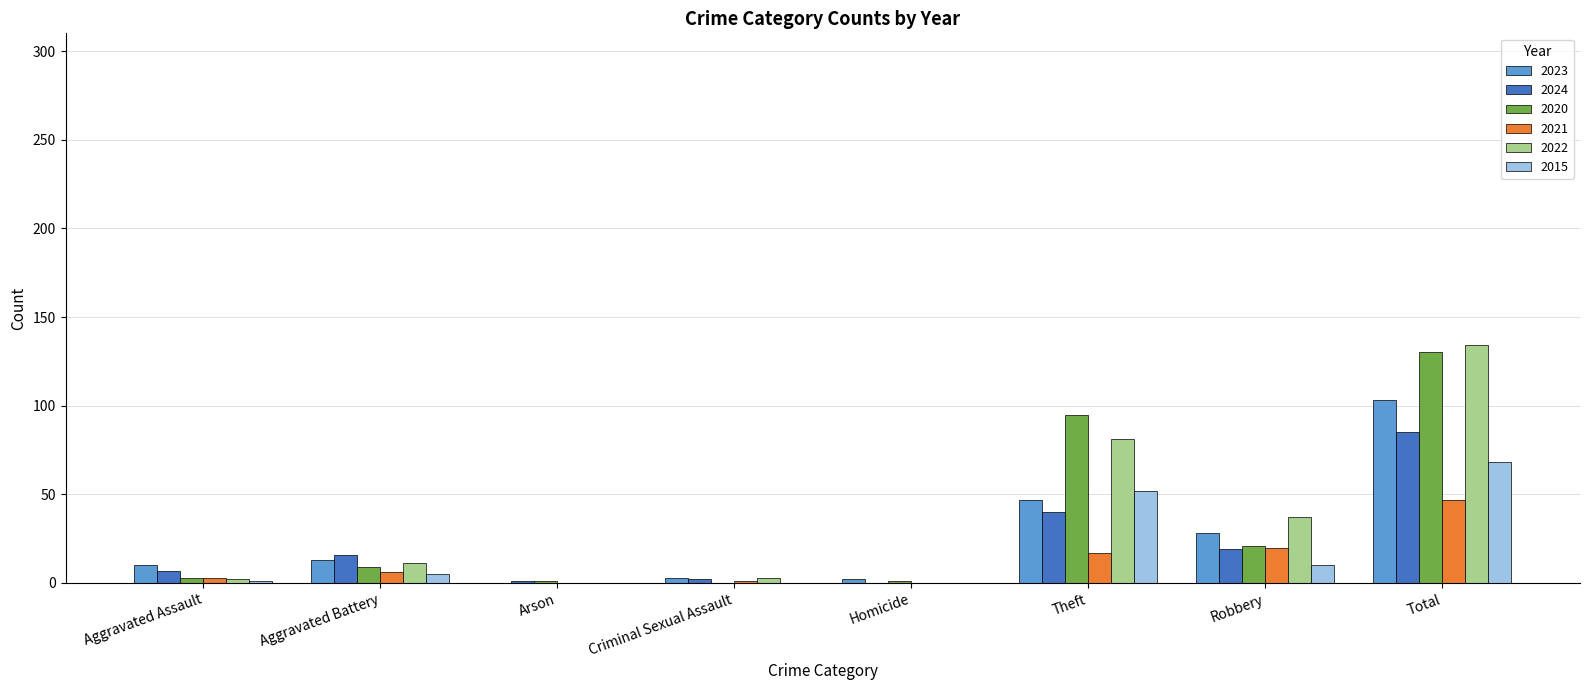

What is the total value across all series at Total?

567